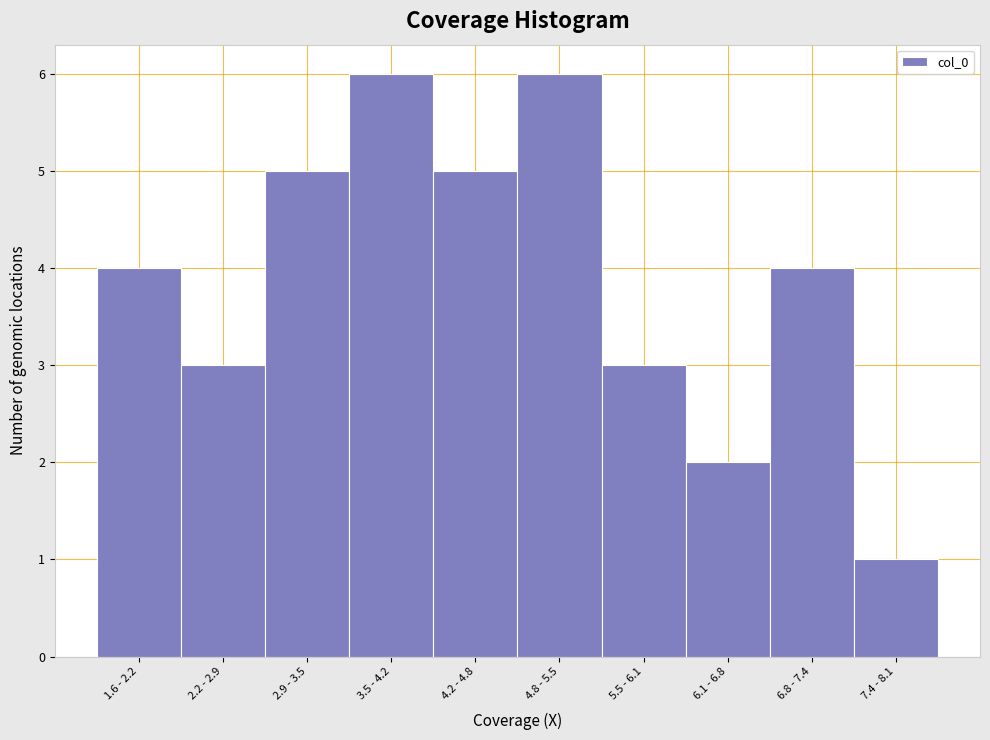

Reading left to right, transcribe all the data shown in this chart.

4	3	5	6	5	6	3	2	4	1